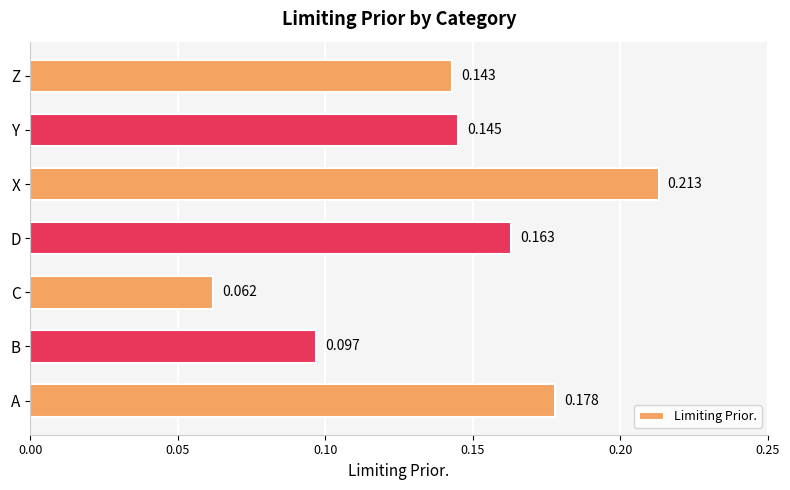

Which label corresponds to the largest value in the chart?

X